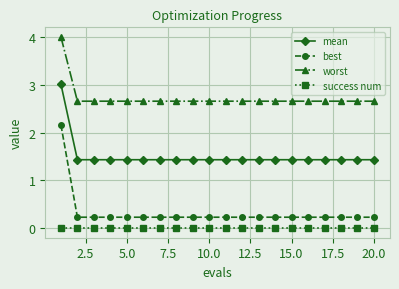

Which series has the widest spread of values?

best